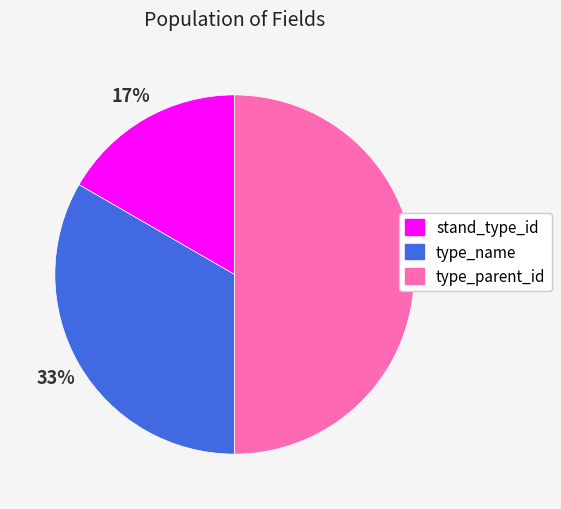

What percentage is the type_parent_id slice, to the nearest percent?

50%